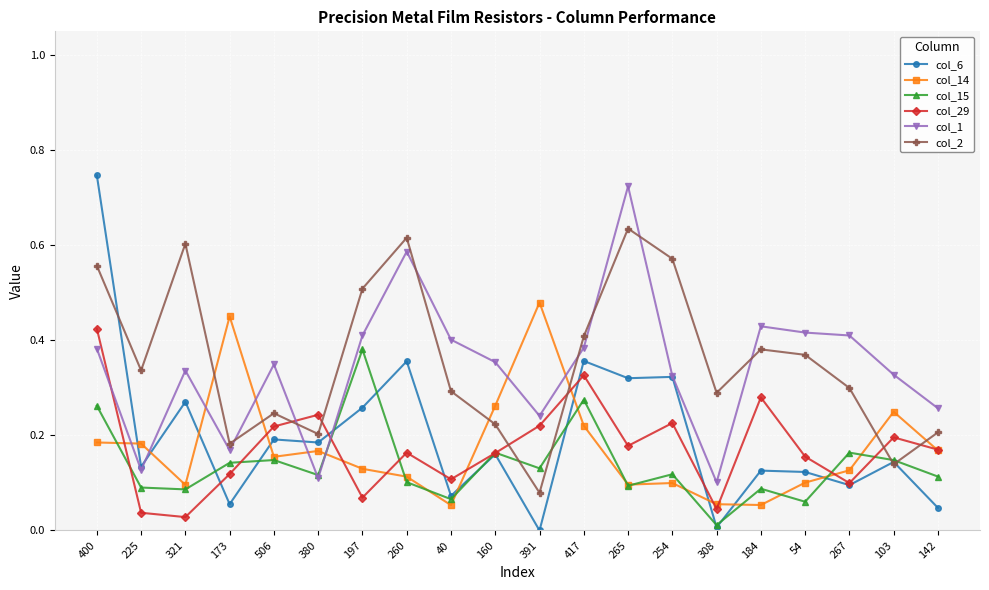

Is the value of col_2 at 54 greater than the value of col_15 at 391?

Yes